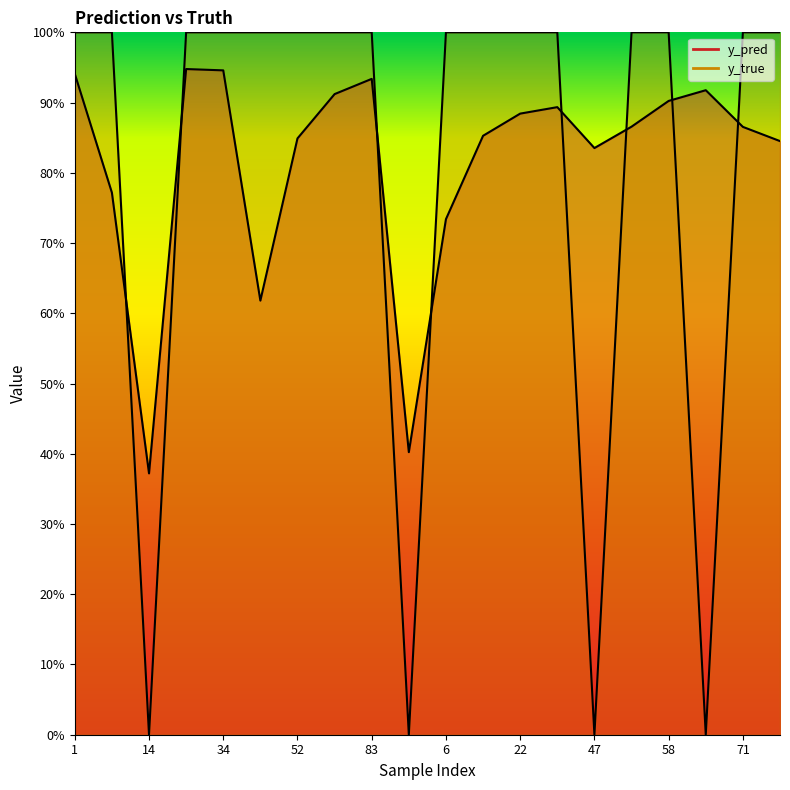

The value of y_true at 50 is 1.5. True or false?

False